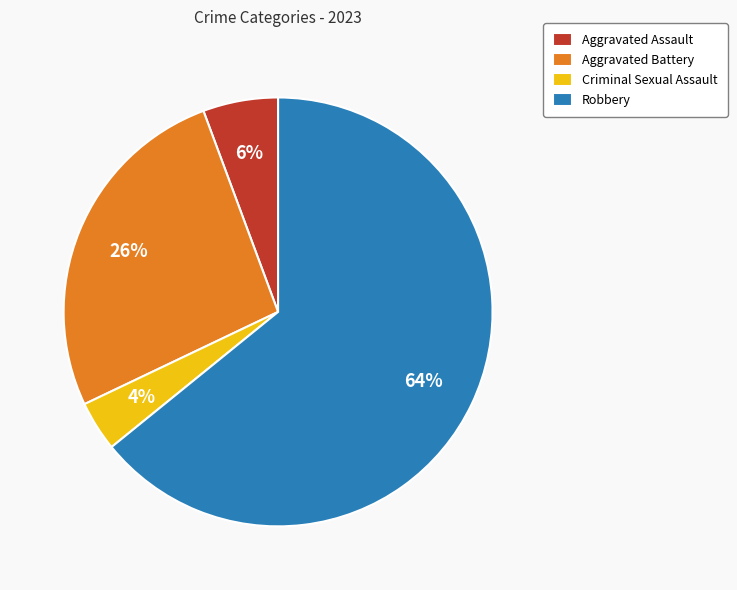

Rank the categories by value from highest to lowest.

Robbery, Aggravated Battery, Aggravated Assault, Criminal Sexual Assault